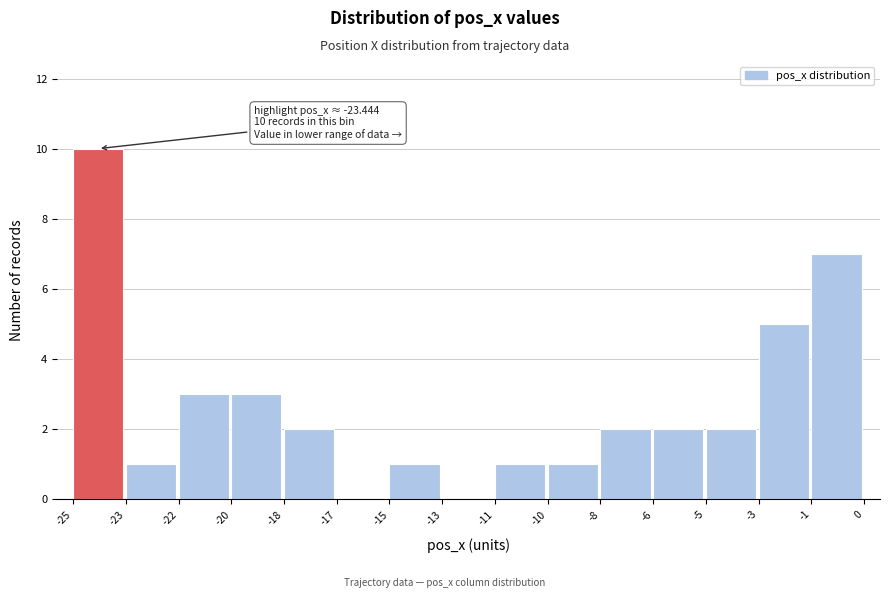

Reading left to right, what are all the values shown in this chart?

-25=10	-23=1	-22=3	-20=3	-18=2	-17=0	-15=1	-13=0	-11=1	-10=1	-8=2	-6=2	-5=2	-3=5	-1=7